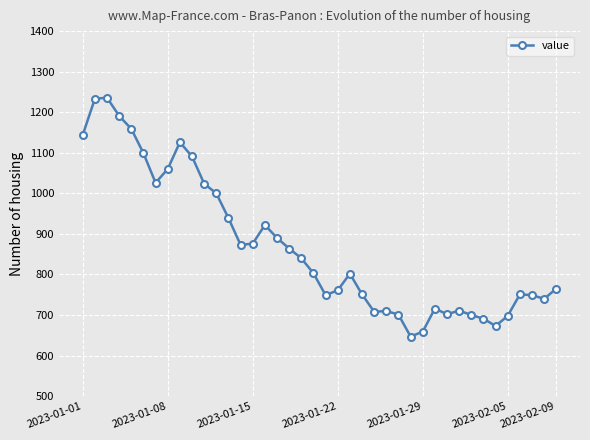

What is the value of the 29th point from the left?

659